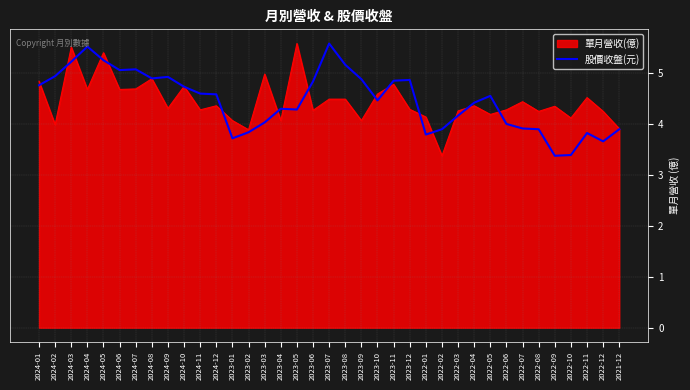

At 2023-07, list the series in order from largest to smallest.

股價收盤(元), 單月營收(億)